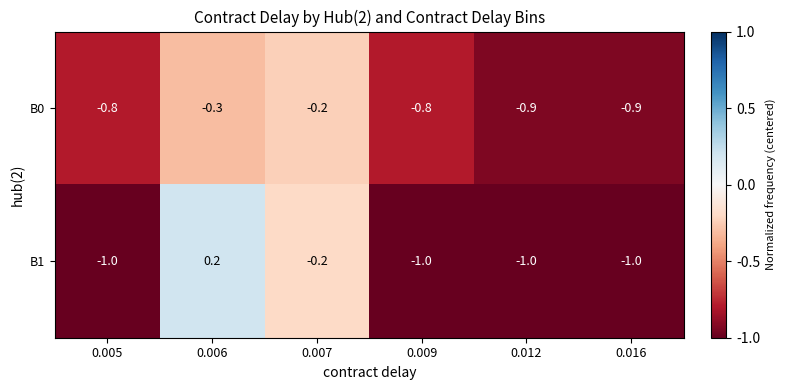

The B1 series shows -0.3 at 0.007. True or false?

False